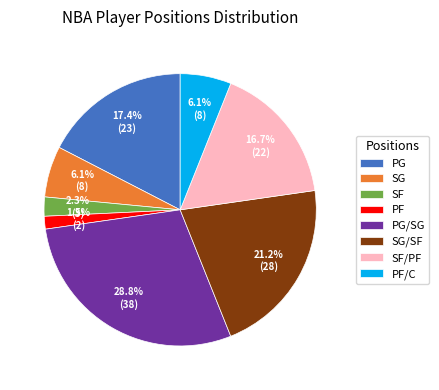

Combined, what portion of the pie is PF and PG?

18.9%